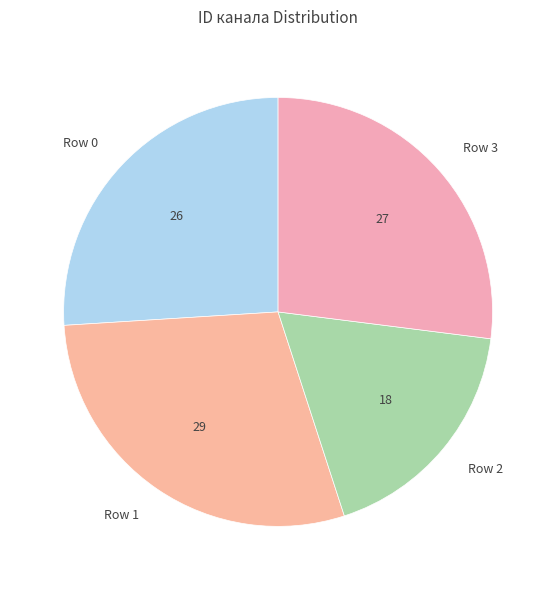

Does Row 3 account for over 50% of the chart?

No